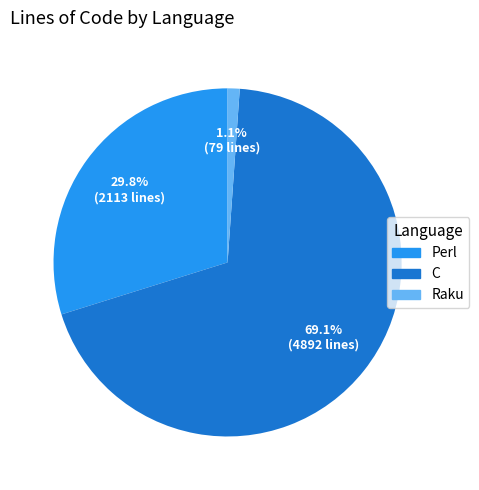

Which category has the biggest portion of the pie?

C